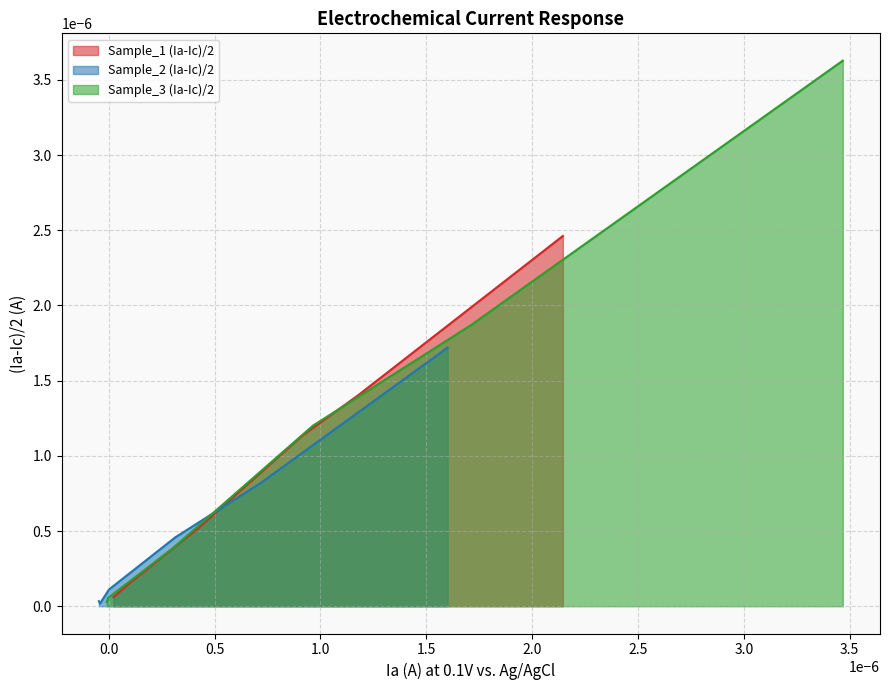

How many data points does each series have?

6